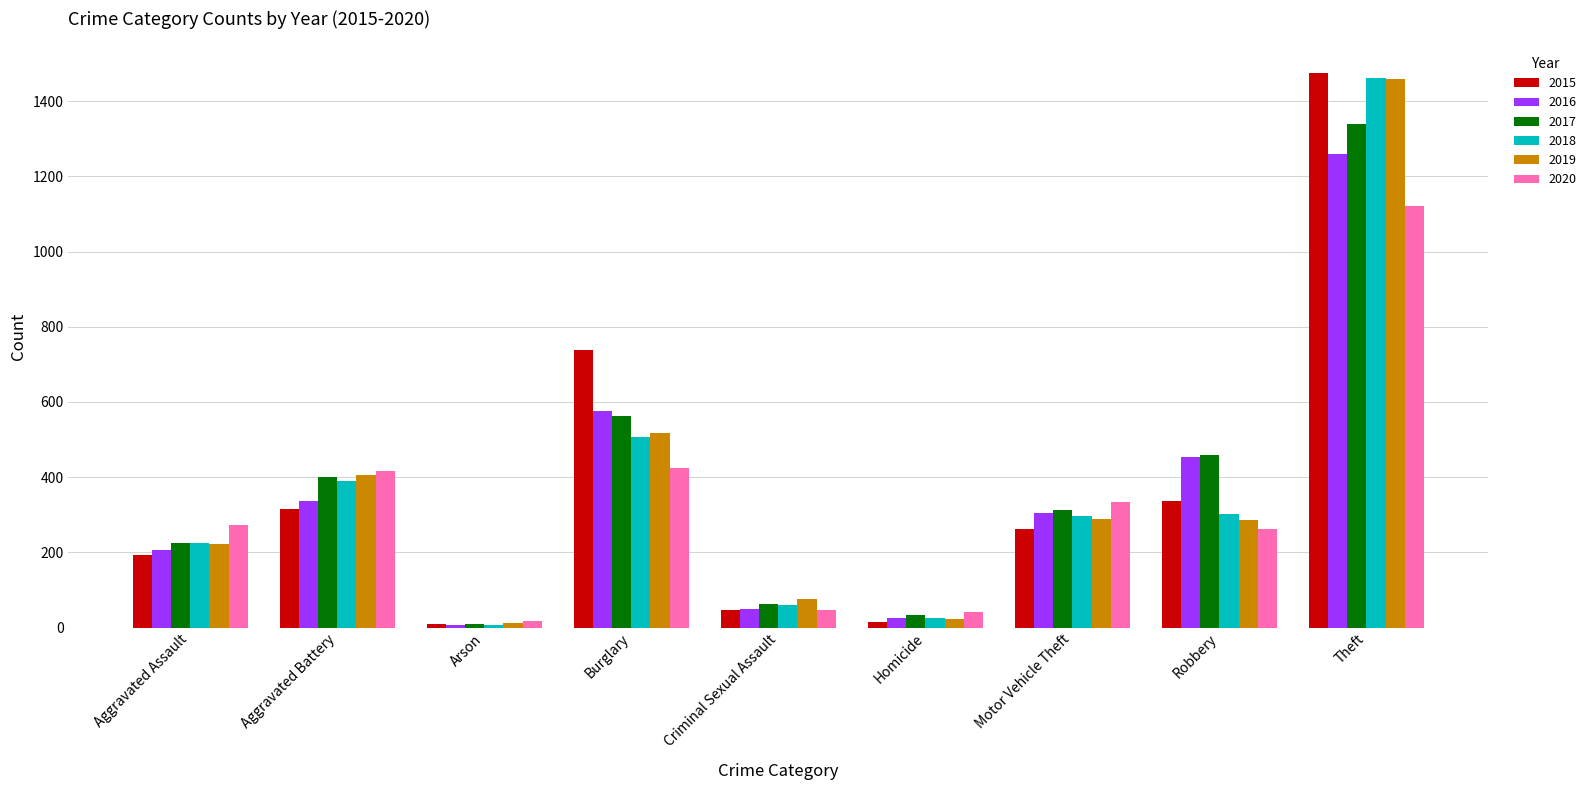

What is the difference between the maximum and minimum values in the 2020 series?

1103